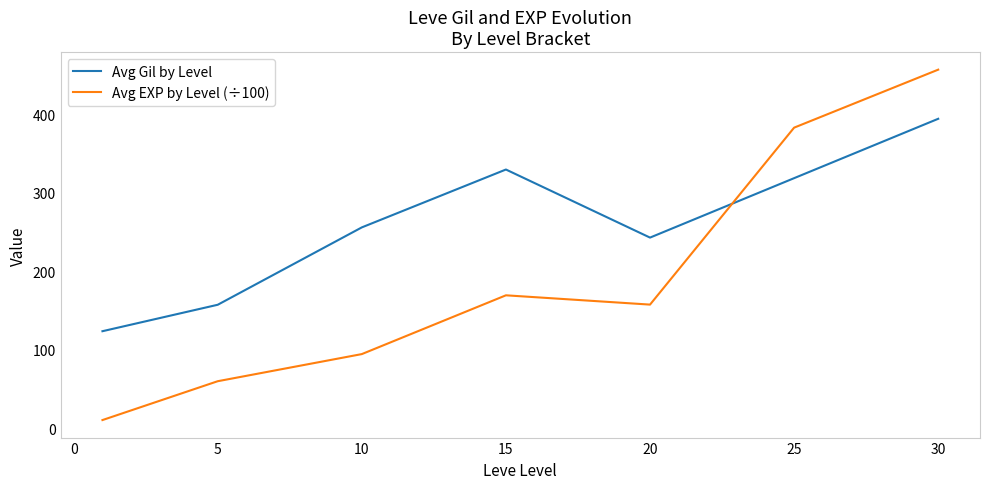

Which series has the widest spread of values?

Avg EXP by Level (÷100)